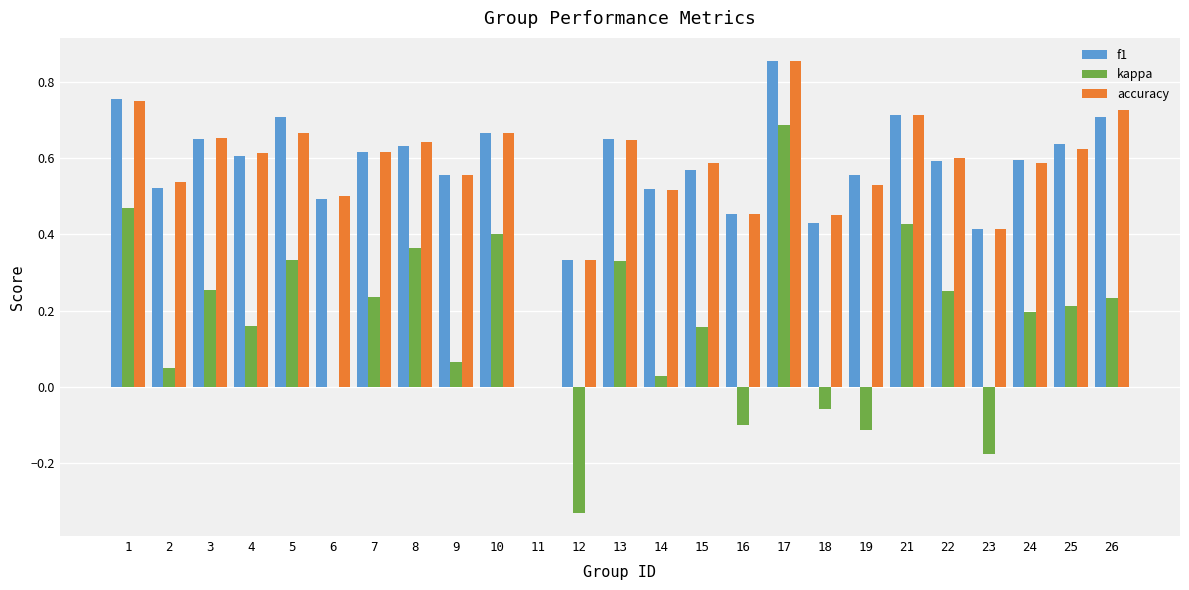

Is it true that f1 equals 0.4 at 23?

True